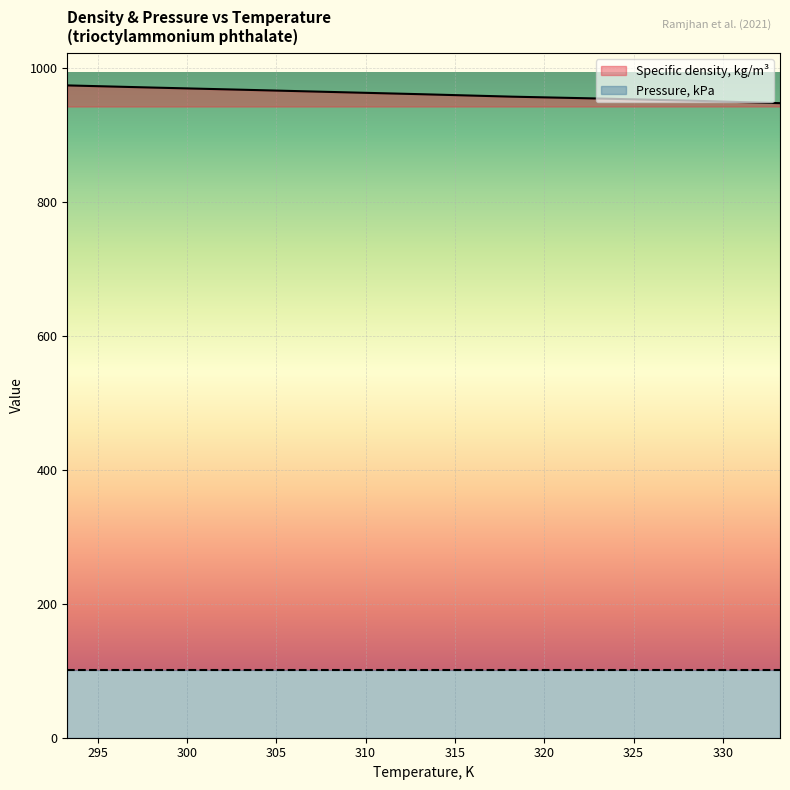

At which label is the value closest to 960?

313.2